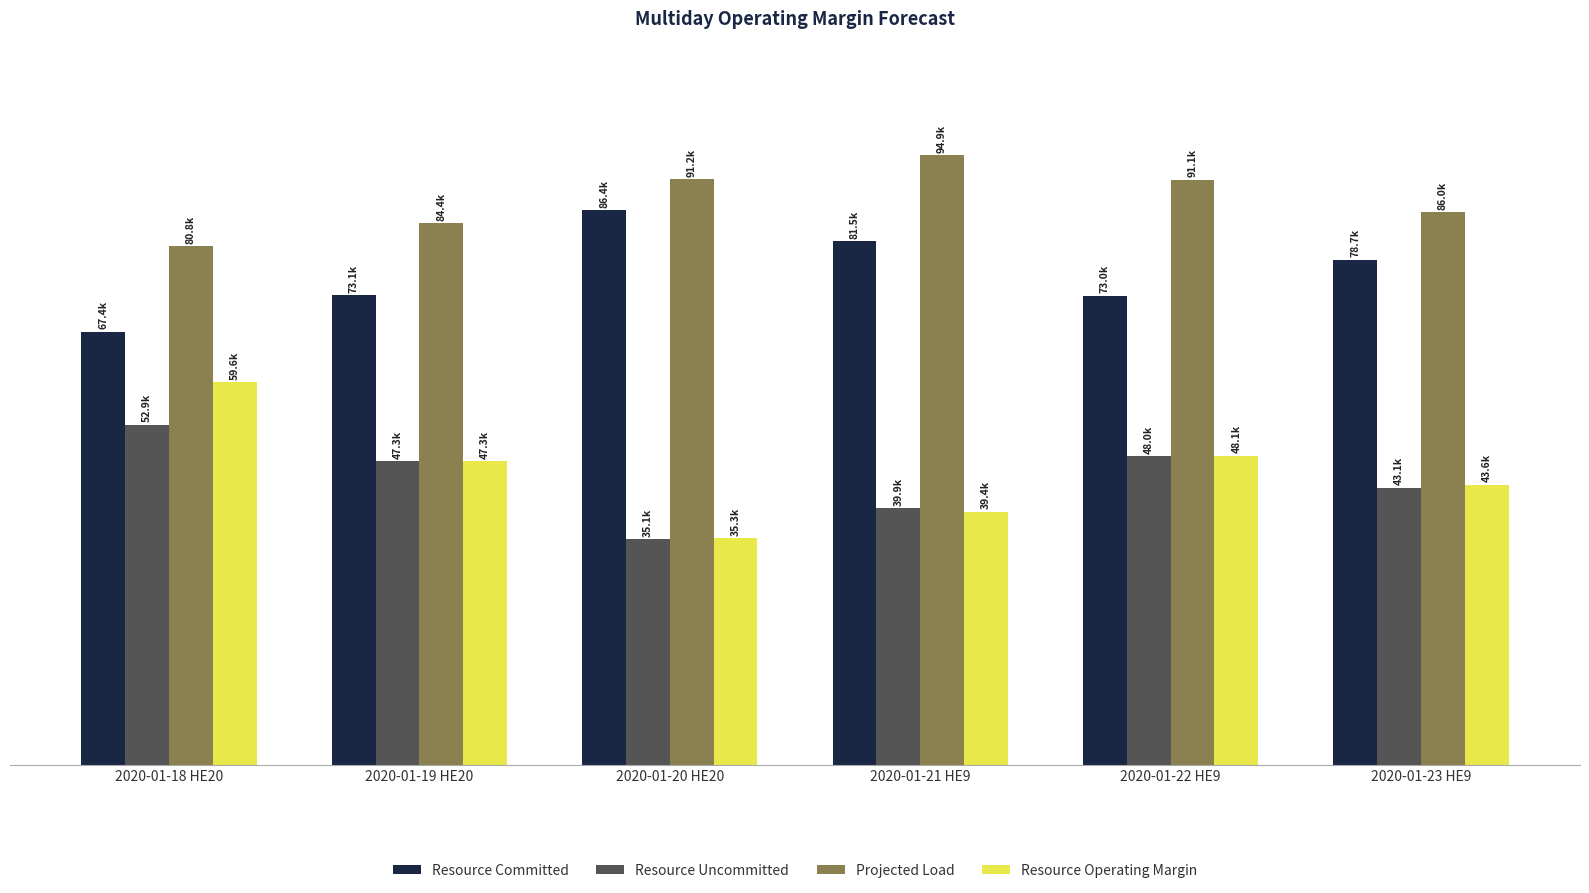

Does the chart contain any negative values?

No